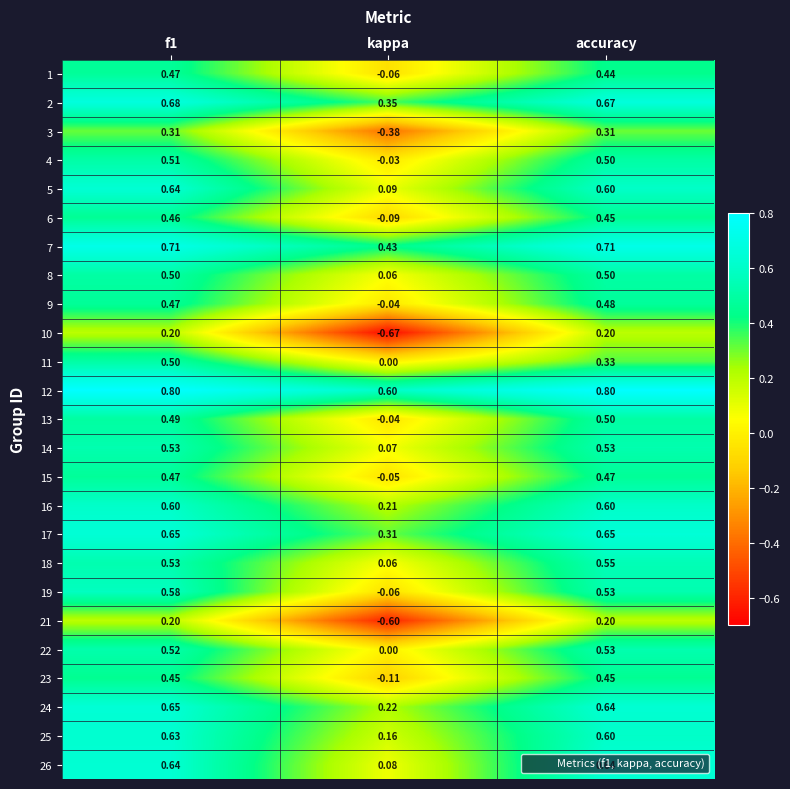

At which category is the sum across all series the highest?

f1